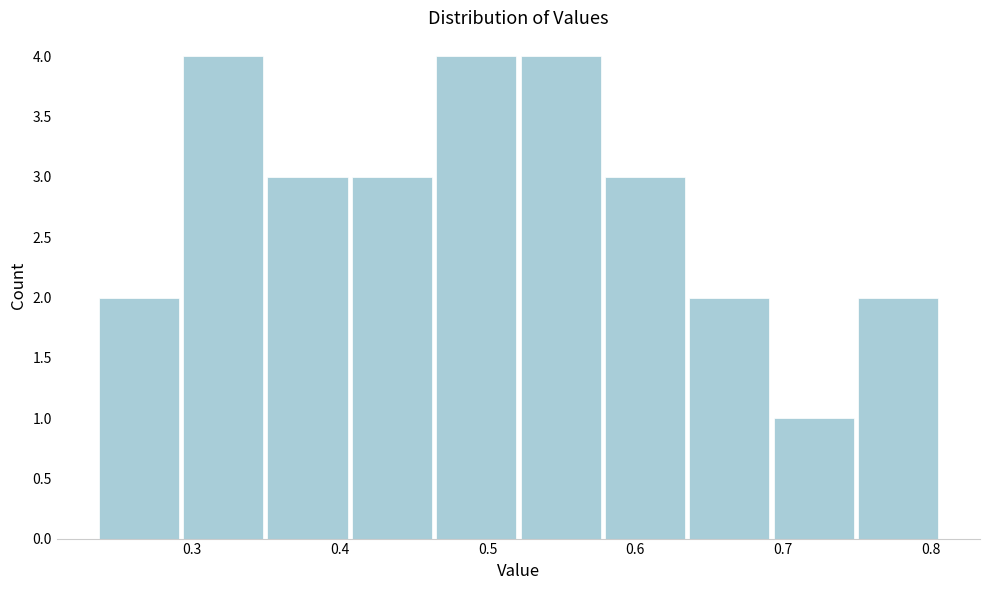

Reading left to right, list every bar in this chart as the range it spans on the x-axis followed by its height. Neither the bar edges nor the heights are printed on the chart, so give them approximately, as read against the axes.

0.24 to 0.29: 2
0.29 to 0.35: 4
0.35 to 0.41: 3
0.41 to 0.46: 3
0.46 to 0.52: 4
0.52 to 0.58: 4
0.58 to 0.64: 3
0.64 to 0.69: 2
0.69 to 0.75: 1
0.75 to 0.81: 2